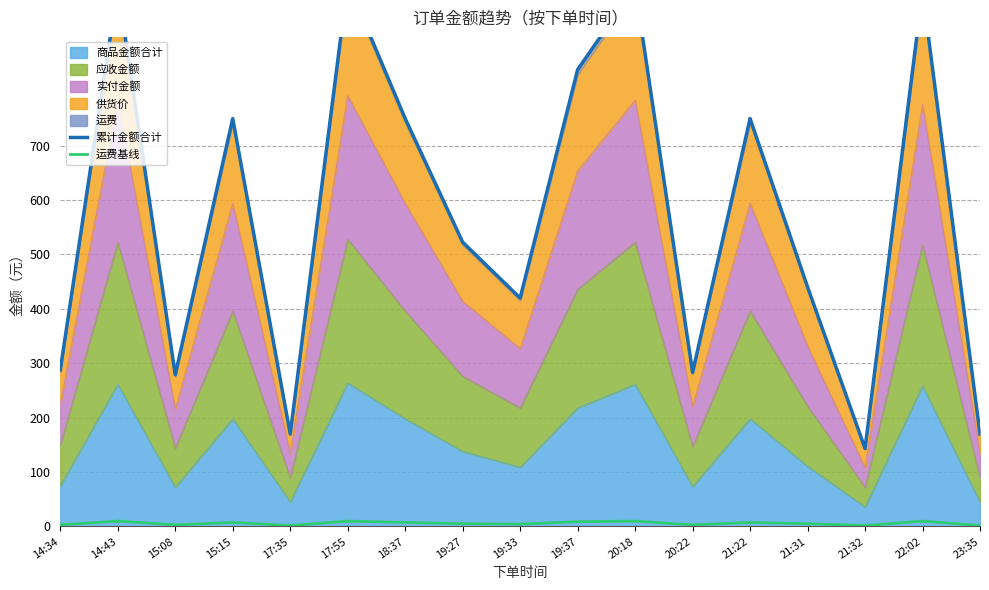

Which series has the largest total across all categories?

累计金额合计